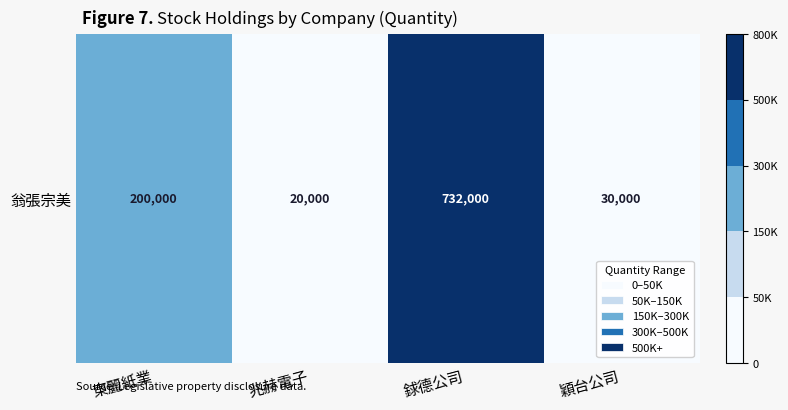

Reading left to right, what are all the values shown in this chart?

東麗紙業=200000	兆赫電子=20000	銶德公司=732000	穎台公司=30000